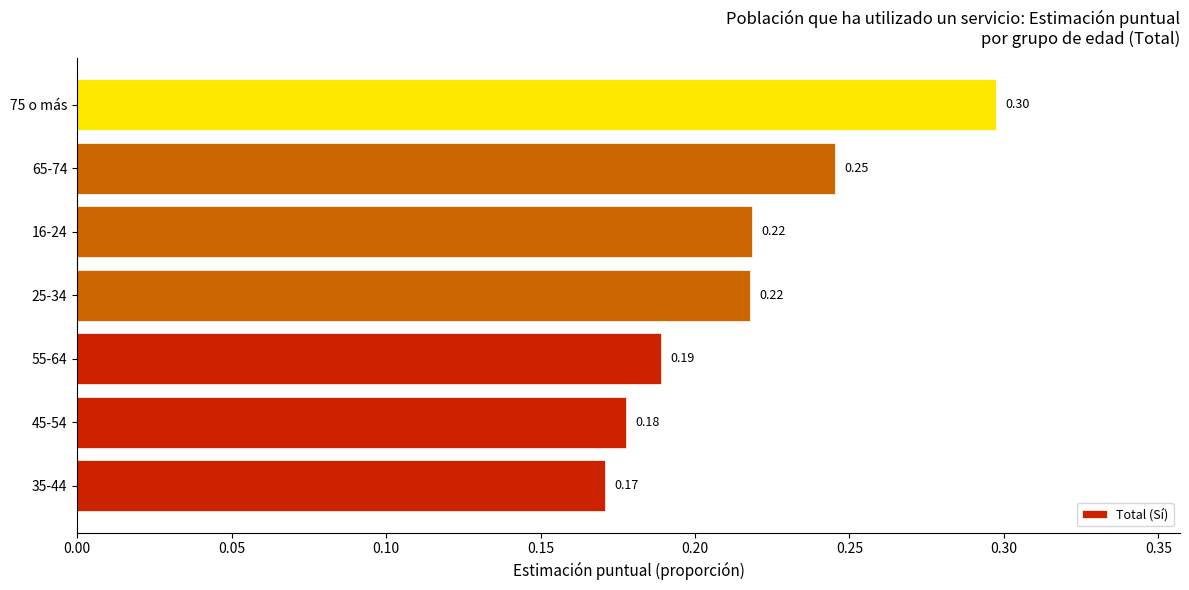

Which label corresponds to the largest value in the chart?

75 o más